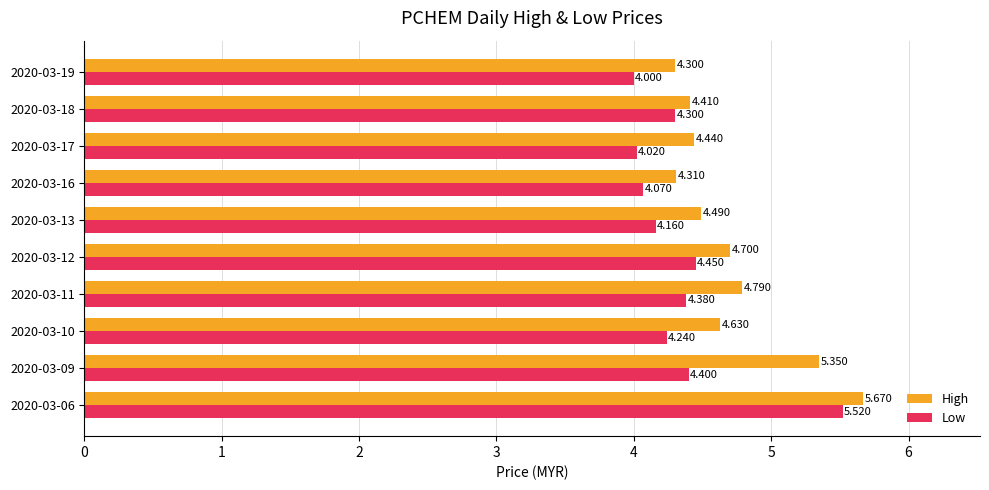

Between 2020-03-11 and 2020-03-12, which series saw the biggest shift?

High